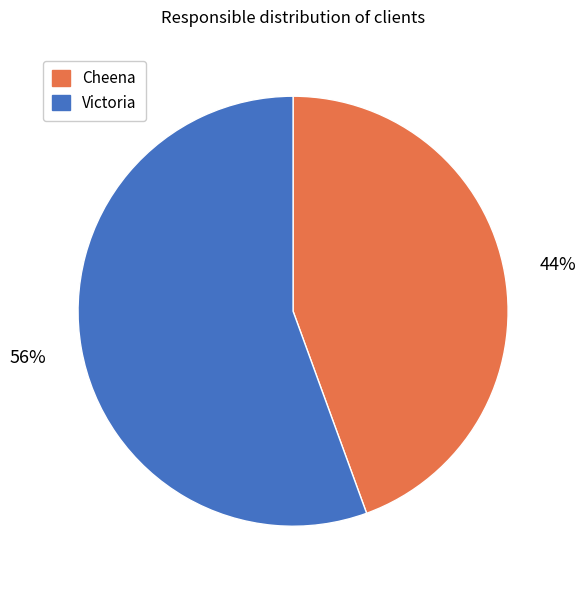

True or false: Victoria accounts for 56% of the total.

True